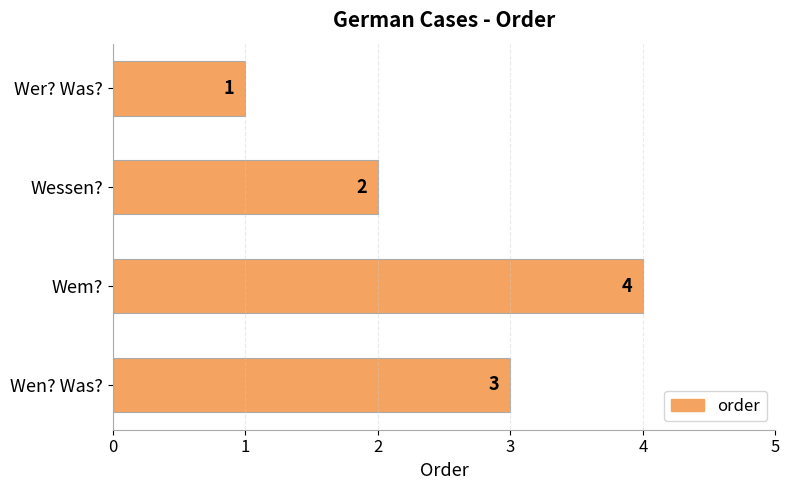

Reading bottom to top, extract all data points from this chart.

Wen? Was?=3	Wem?=4	Wessen?=2	Wer? Was?=1